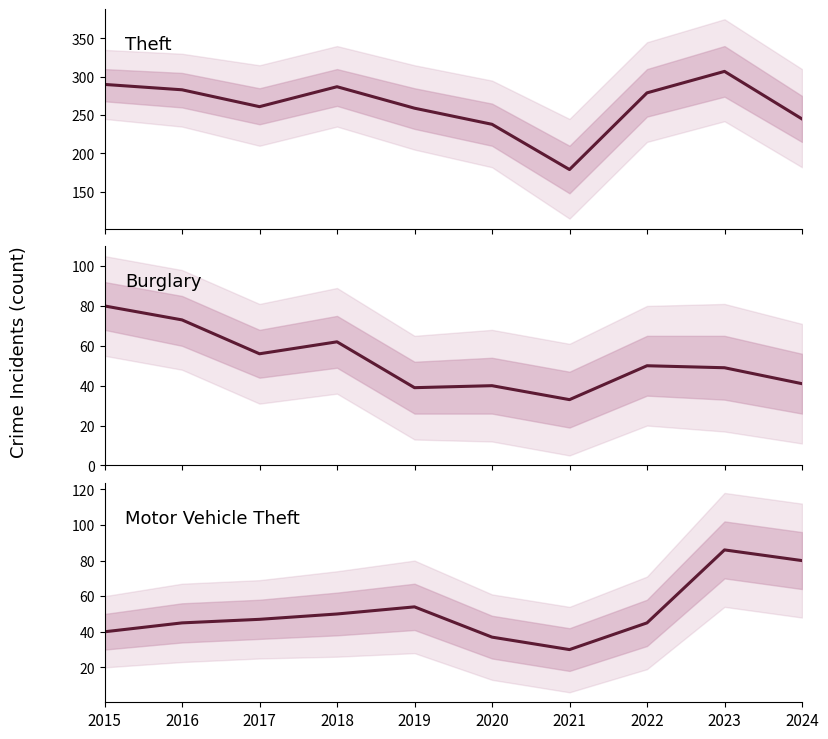

Count the number of data series in this chart.

3